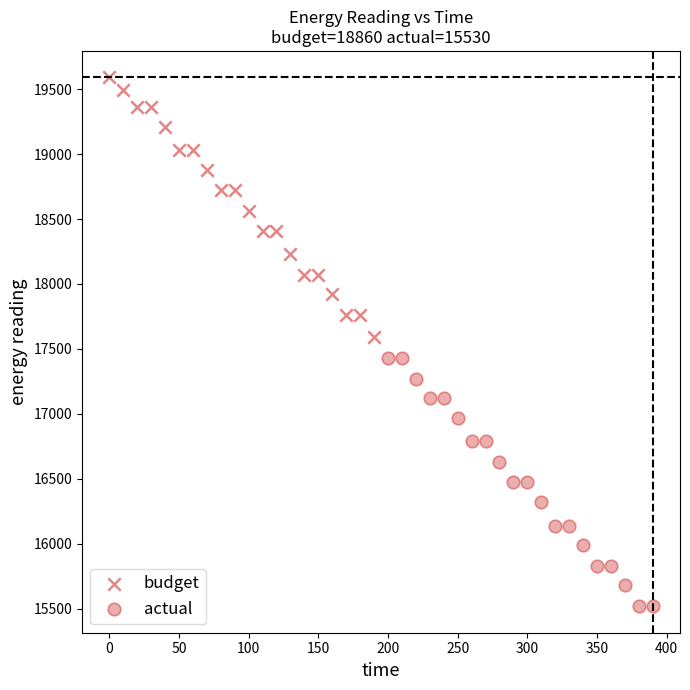

Which series contains the highest Y value?

budget